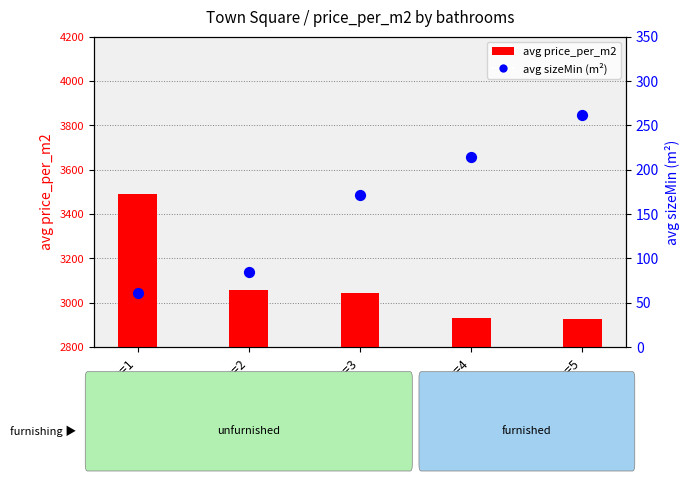

Which series reaches the minimum Y coordinate?

avg sizeMin